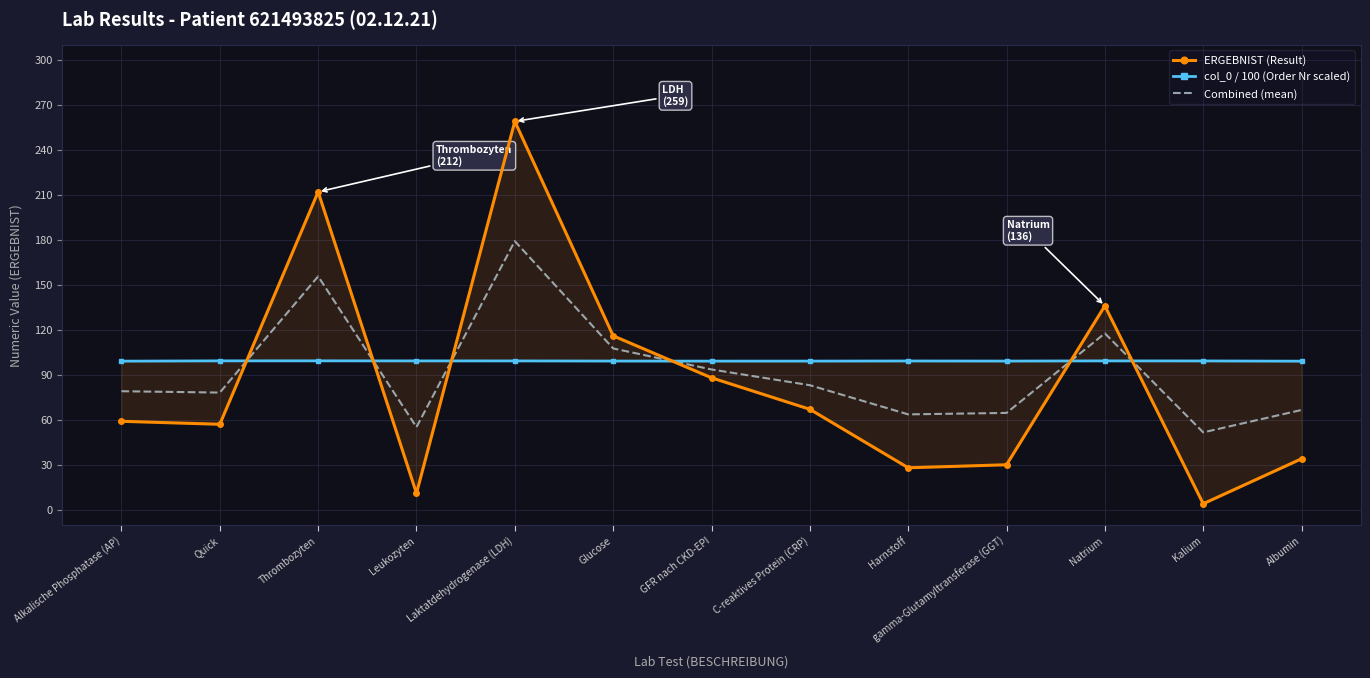

Reading right to left, what are all the values shown in this chart?

ERGEBNIST (Result): 34.0	4.0	136.0	30.0	28.0	67.0	88.0	116.0	259.0	11.0	212.0	57.0	59.0
col_0 / 100 (Order Nr scaled): 99.1	99.2	99.3	99.2	99.2	99.1	99.1	99.2	99.3	99.3	99.3	99.3	99.1
Combined (mean): 66.5	51.6	117.6	64.6	63.6	83.1	93.6	107.6	179.1	55.1	155.7	78.2	79.0